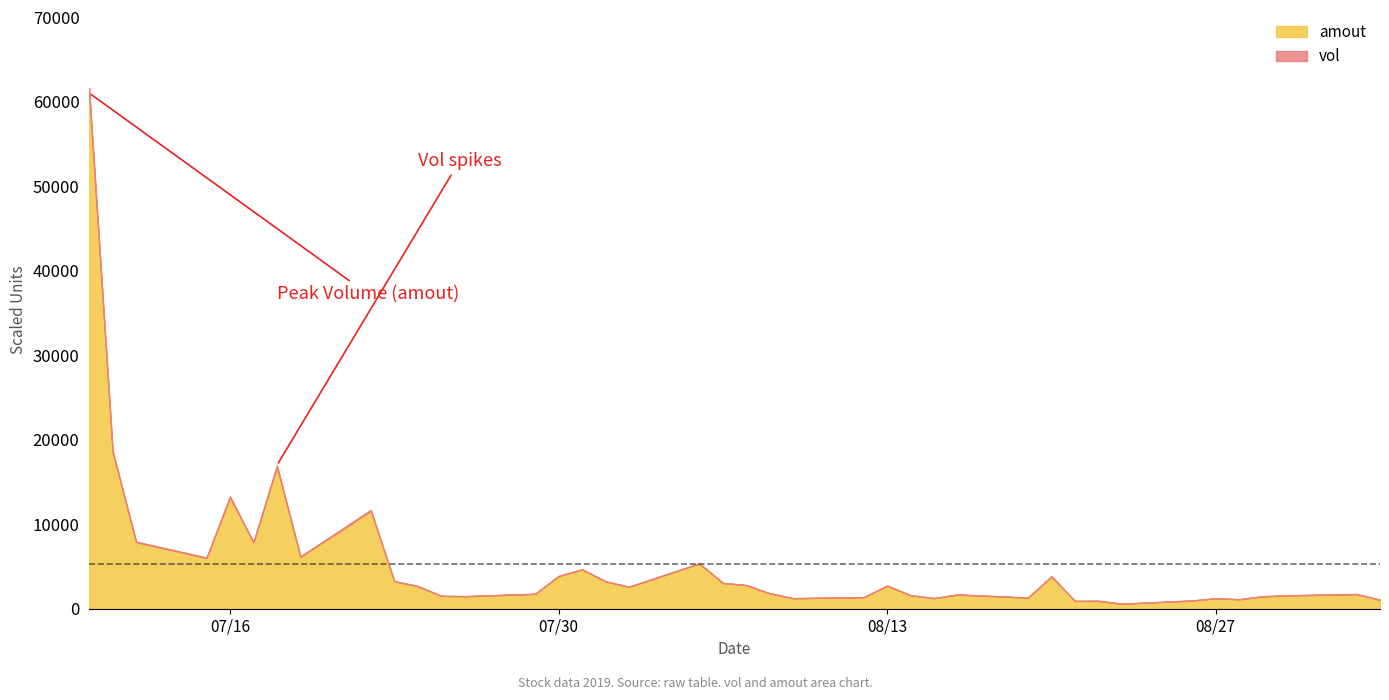

What is the highest value of the amout series?

61004.7